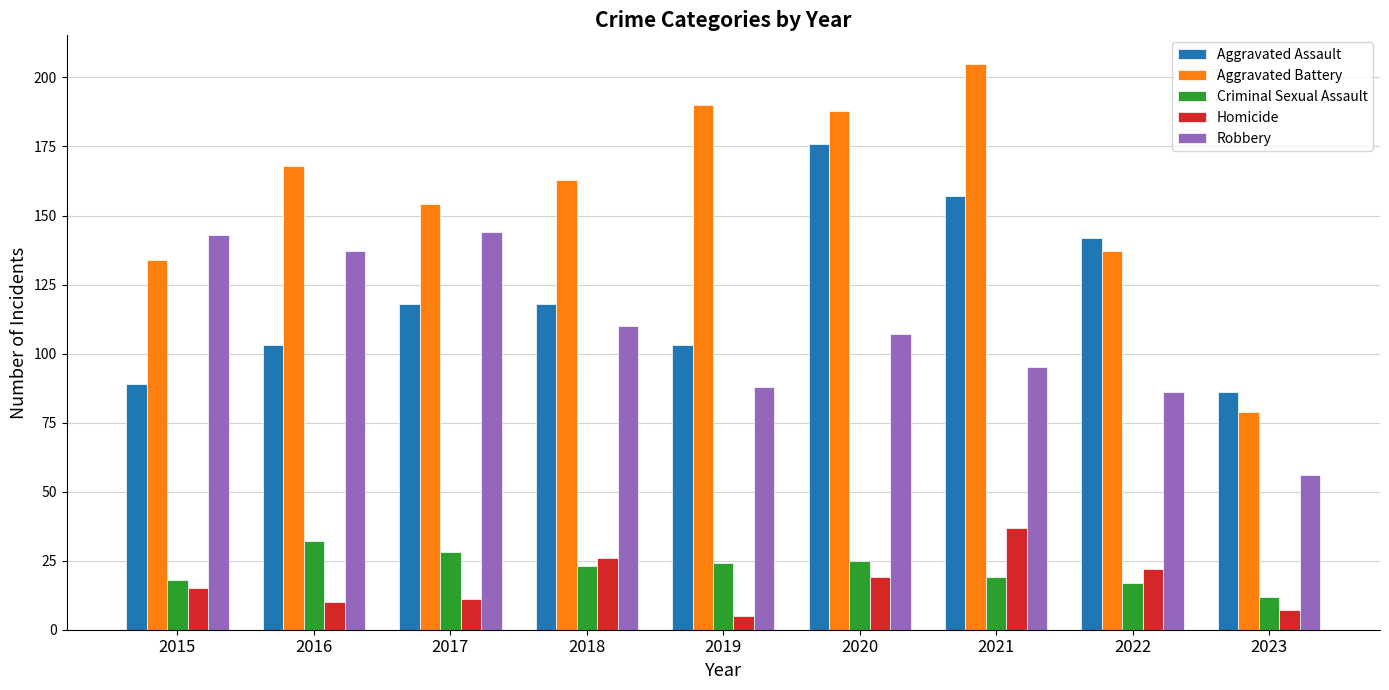

Count the Aggravated Assault values in the range 103 to 142.

5